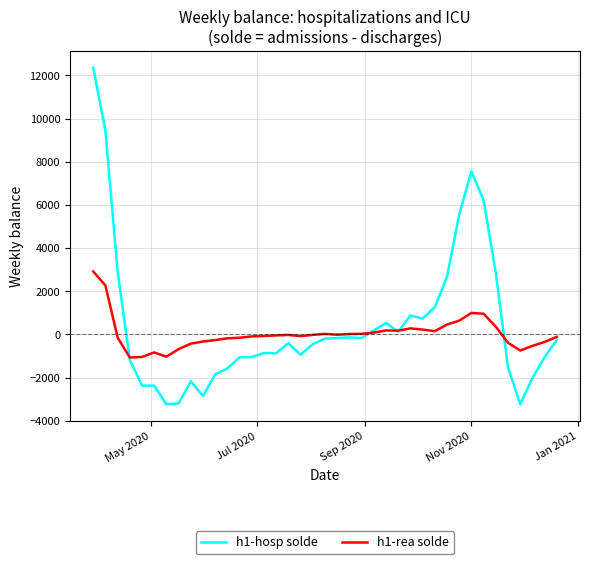

List the series in order of their peak value, lowest first.

h1-rea solde, h1-hosp solde